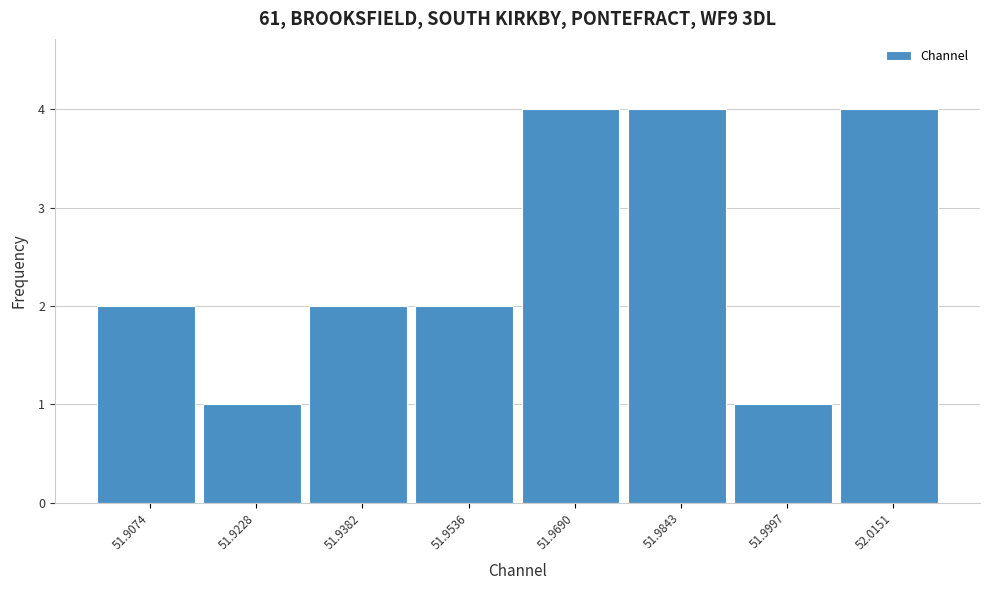

Reading left to right, extract all data points from this chart.

2	1	2	2	4	4	1	4